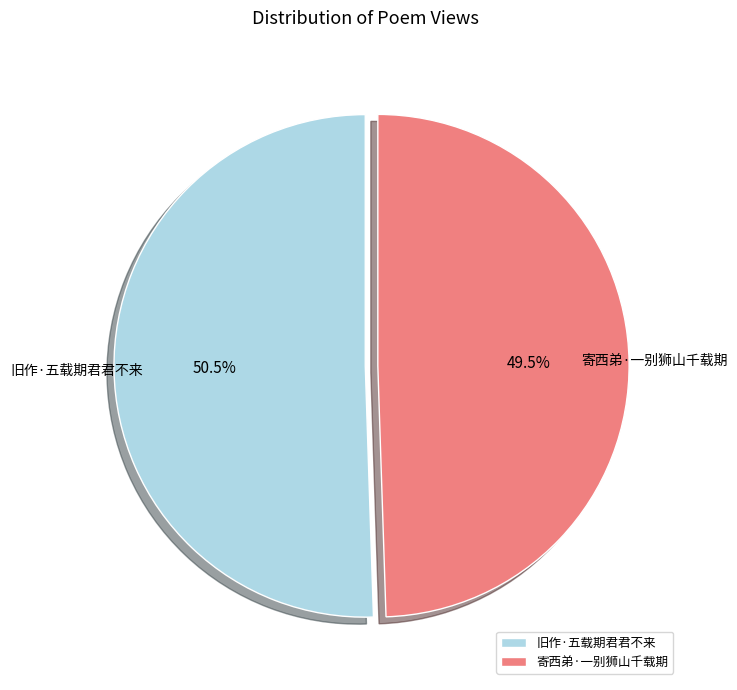

Is the sum of 寄西弟·一别狮山千载期 and 旧作·五载期君君不来 greater than half?

Yes